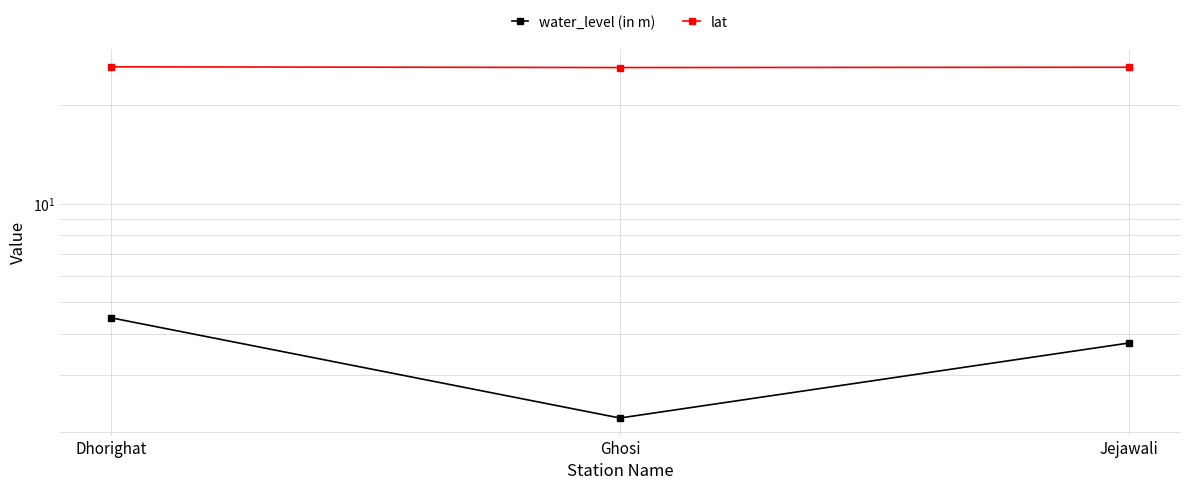

How many lines are shown in the chart?

2